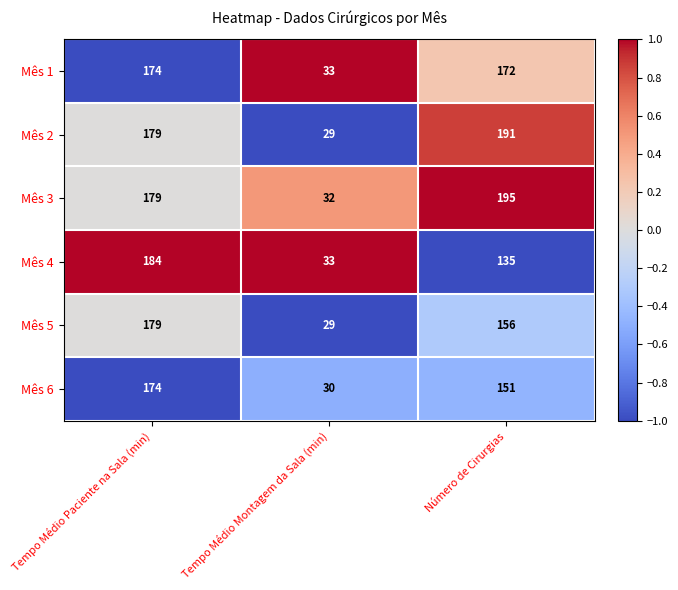

At which category does the chart reach its peak across all series?

Número de Cirurgias